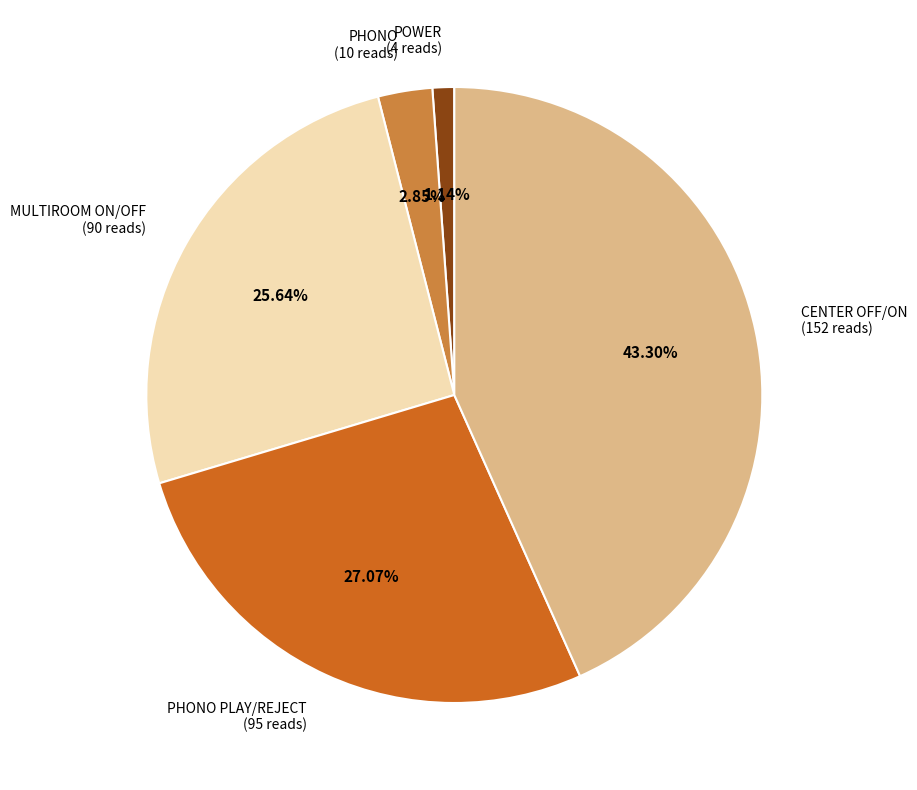

What percentage is the PHONO slice, to the nearest percent?

3%